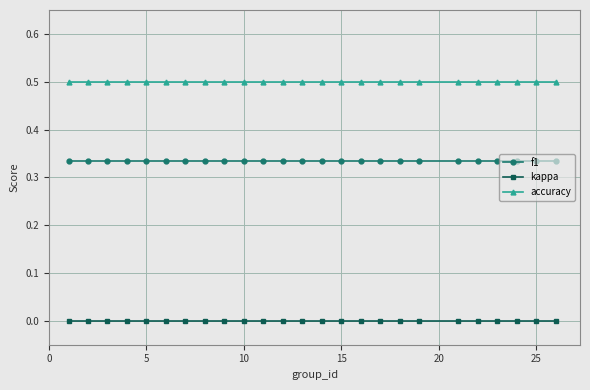

True or false: f1 and kappa cross at least once.

False